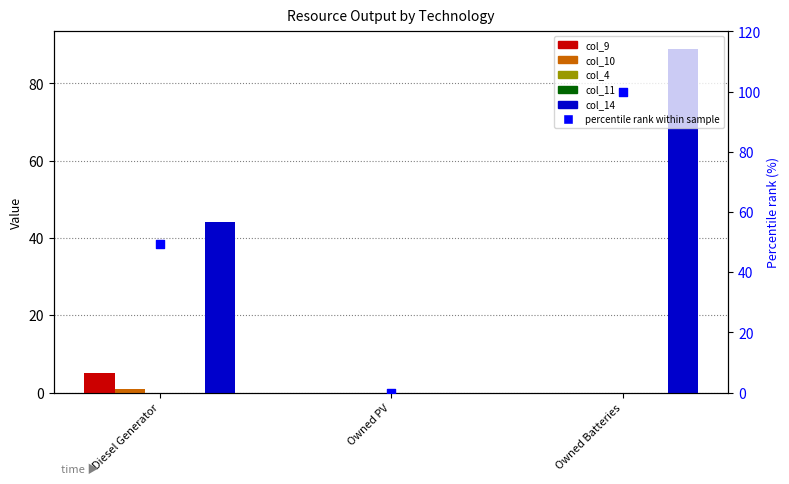

Which series has the largest total across all categories?

percentile rank within sample